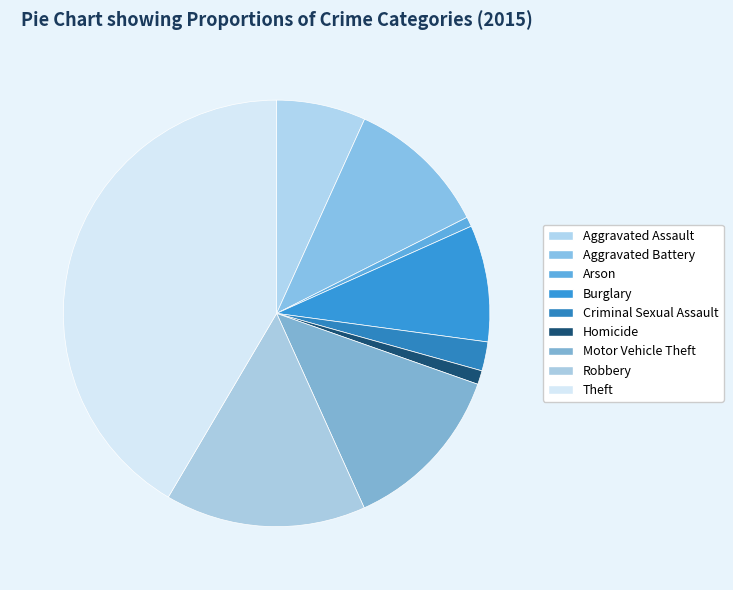

Is there a majority slice in this chart?

No